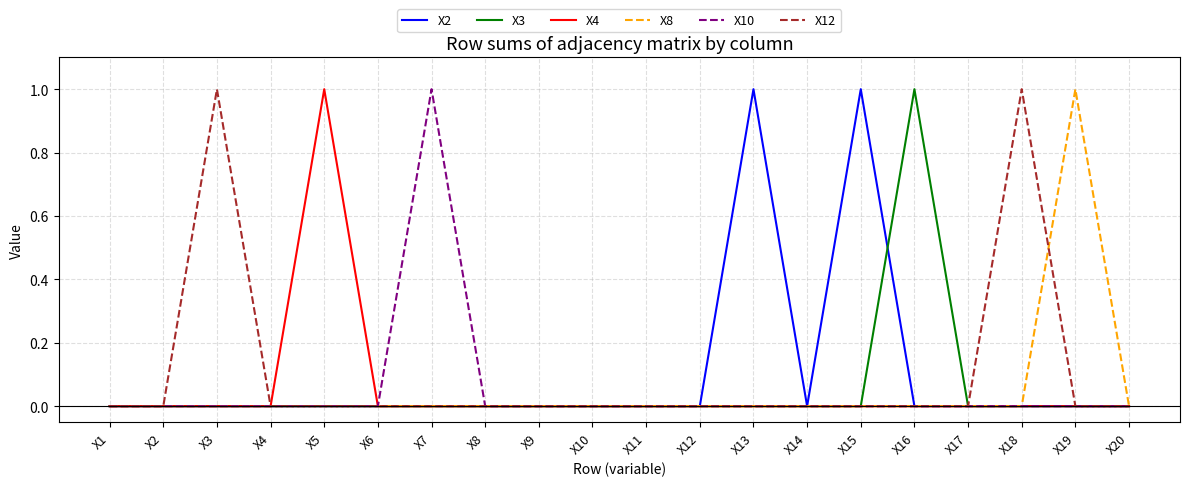

Reading left to right, extract all data points from this chart.

X2: X1=0	X2=0	X3=0	X4=0	X5=0	X6=0	X7=0	X8=0	X9=0	X10=0	X11=0	X12=0	X13=1	X14=0	X15=1	X16=0	X17=0	X18=0	X19=0	X20=0
X3: X1=0	X2=0	X3=0	X4=0	X5=0	X6=0	X7=0	X8=0	X9=0	X10=0	X11=0	X12=0	X13=0	X14=0	X15=0	X16=1	X17=0	X18=0	X19=0	X20=0
X4: X1=0	X2=0	X3=0	X4=0	X5=1	X6=0	X7=0	X8=0	X9=0	X10=0	X11=0	X12=0	X13=0	X14=0	X15=0	X16=0	X17=0	X18=0	X19=0	X20=0
X8: X1=0	X2=0	X3=0	X4=0	X5=0	X6=0	X7=0	X8=0	X9=0	X10=0	X11=0	X12=0	X13=0	X14=0	X15=0	X16=0	X17=0	X18=0	X19=1	X20=0
X10: X1=0	X2=0	X3=0	X4=0	X5=0	X6=0	X7=1	X8=0	X9=0	X10=0	X11=0	X12=0	X13=0	X14=0	X15=0	X16=0	X17=0	X18=0	X19=0	X20=0
X12: X1=0	X2=0	X3=1	X4=0	X5=0	X6=0	X7=0	X8=0	X9=0	X10=0	X11=0	X12=0	X13=0	X14=0	X15=0	X16=0	X17=0	X18=1	X19=0	X20=0